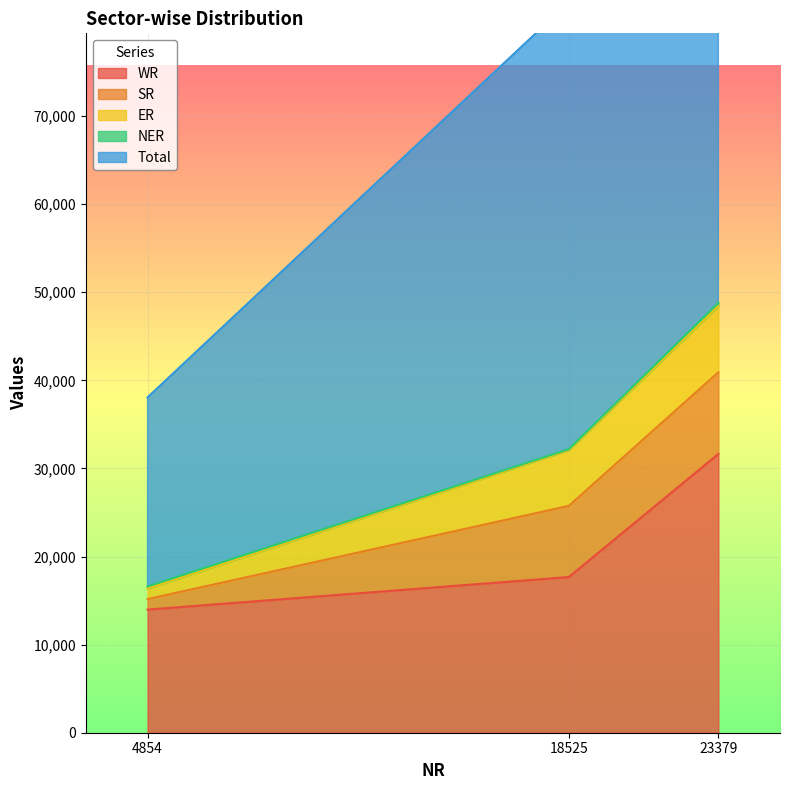

At which label is WR closest to 22810?

18525